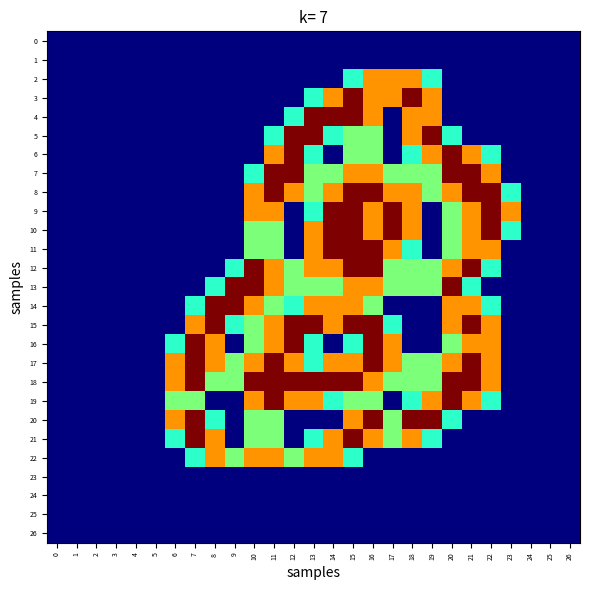

Reading left to right, list all the values displayed in this chart.

row_0: 0=0.0	1=0.0	2=0.0	3=0.0	4=0.0	5=0.0	6=0.0	7=0.0	8=0.0	9=0.0	10=0.0	11=0.0	12=0.0	13=0.0	14=0.0	15=0.0	16=0.0	17=0.0	18=0.0	19=0.0	20=0.0	21=0.0	22=0.0	23=0.0	24=0.0	25=0.0	26=0.0
row_1: 0=0.0	1=0.0	2=0.0	3=0.0	4=0.0	5=0.0	6=0.0	7=0.0	8=0.0	9=0.0	10=0.0	11=0.0	12=0.0	13=0.0	14=0.0	15=0.0	16=0.0	17=0.0	18=0.0	19=0.0	20=0.0	21=0.0	22=0.0	23=0.0	24=0.0	25=0.0	26=0.0
row_2: 0=0.0	1=0.0	2=0.0	3=0.0	4=0.0	5=0.0	6=0.0	7=0.0	8=0.0	9=0.0	10=0.0	11=0.0	12=0.0	13=0.0	14=0.0	15=0.8	16=1.5	17=1.5	18=1.5	19=0.8	20=0.0	21=0.0	22=0.0	23=0.0	24=0.0	25=0.0	26=0.0
row_3: 0=0.0	1=0.0	2=0.0	3=0.0	4=0.0	5=0.0	6=0.0	7=0.0	8=0.0	9=0.0	10=0.0	11=0.0	12=0.0	13=0.8	14=1.5	15=2.0	16=1.5	17=1.5	18=2.0	19=1.5	20=0.0	21=0.0	22=0.0	23=0.0	24=0.0	25=0.0	26=0.0
row_4: 0=0.0	1=0.0	2=0.0	3=0.0	4=0.0	5=0.0	6=0.0	7=0.0	8=0.0	9=0.0	10=0.0	11=0.0	12=0.8	13=2.0	14=2.0	15=2.0	16=1.5	17=0.0	18=1.5	19=1.5	20=0.0	21=0.0	22=0.0	23=0.0	24=0.0	25=0.0	26=0.0
row_5: 0=0.0	1=0.0	2=0.0	3=0.0	4=0.0	5=0.0	6=0.0	7=0.0	8=0.0	9=0.0	10=0.0	11=0.8	12=2.0	13=2.0	14=0.8	15=1.0	16=1.0	17=0.0	18=1.5	19=2.0	20=0.8	21=0.0	22=0.0	23=0.0	24=0.0	25=0.0	26=0.0
row_6: 0=0.0	1=0.0	2=0.0	3=0.0	4=0.0	5=0.0	6=0.0	7=0.0	8=0.0	9=0.0	10=0.0	11=1.5	12=2.0	13=0.8	14=0.0	15=1.0	16=1.0	17=0.0	18=0.8	19=1.5	20=2.0	21=1.5	22=0.8	23=0.0	24=0.0	25=0.0	26=0.0
row_7: 0=0.0	1=0.0	2=0.0	3=0.0	4=0.0	5=0.0	6=0.0	7=0.0	8=0.0	9=0.0	10=0.8	11=2.0	12=2.0	13=1.0	14=1.0	15=1.5	16=1.5	17=1.0	18=1.0	19=1.0	20=2.0	21=2.0	22=1.5	23=0.0	24=0.0	25=0.0	26=0.0
row_8: 0=0.0	1=0.0	2=0.0	3=0.0	4=0.0	5=0.0	6=0.0	7=0.0	8=0.0	9=0.0	10=1.5	11=2.0	12=1.5	13=1.0	14=1.5	15=2.0	16=2.0	17=1.5	18=1.5	19=1.0	20=1.5	21=2.0	22=2.0	23=0.8	24=0.0	25=0.0	26=0.0
row_9: 0=0.0	1=0.0	2=0.0	3=0.0	4=0.0	5=0.0	6=0.0	7=0.0	8=0.0	9=0.0	10=1.5	11=1.5	12=0.0	13=0.8	14=2.0	15=2.0	16=1.5	17=2.0	18=1.5	19=0.0	20=1.0	21=1.5	22=2.0	23=1.5	24=0.0	25=0.0	26=0.0
row_10: 0=0.0	1=0.0	2=0.0	3=0.0	4=0.0	5=0.0	6=0.0	7=0.0	8=0.0	9=0.0	10=1.0	11=1.0	12=0.0	13=1.5	14=2.0	15=2.0	16=1.5	17=2.0	18=1.5	19=0.0	20=1.0	21=1.5	22=2.0	23=0.8	24=0.0	25=0.0	26=0.0
row_11: 0=0.0	1=0.0	2=0.0	3=0.0	4=0.0	5=0.0	6=0.0	7=0.0	8=0.0	9=0.0	10=1.0	11=1.0	12=0.0	13=1.5	14=2.0	15=2.0	16=2.0	17=1.5	18=0.8	19=0.0	20=1.0	21=1.5	22=1.5	23=0.0	24=0.0	25=0.0	26=0.0
row_12: 0=0.0	1=0.0	2=0.0	3=0.0	4=0.0	5=0.0	6=0.0	7=0.0	8=0.0	9=0.8	10=2.0	11=1.5	12=1.0	13=1.5	14=1.5	15=2.0	16=2.0	17=1.0	18=1.0	19=1.0	20=1.5	21=2.0	22=0.8	23=0.0	24=0.0	25=0.0	26=0.0
row_13: 0=0.0	1=0.0	2=0.0	3=0.0	4=0.0	5=0.0	6=0.0	7=0.0	8=0.8	9=2.0	10=2.0	11=1.5	12=1.0	13=1.0	14=1.0	15=1.5	16=1.5	17=1.0	18=1.0	19=1.0	20=2.0	21=0.8	22=0.0	23=0.0	24=0.0	25=0.0	26=0.0
row_14: 0=0.0	1=0.0	2=0.0	3=0.0	4=0.0	5=0.0	6=0.0	7=0.8	8=2.0	9=2.0	10=1.5	11=1.0	12=0.8	13=1.5	14=1.5	15=1.5	16=1.0	17=0.0	18=0.0	19=0.0	20=1.5	21=1.5	22=0.8	23=0.0	24=0.0	25=0.0	26=0.0
row_15: 0=0.0	1=0.0	2=0.0	3=0.0	4=0.0	5=0.0	6=0.0	7=1.5	8=2.0	9=0.8	10=1.0	11=1.5	12=2.0	13=2.0	14=1.5	15=2.0	16=2.0	17=0.8	18=0.0	19=0.0	20=1.5	21=2.0	22=1.5	23=0.0	24=0.0	25=0.0	26=0.0
row_16: 0=0.0	1=0.0	2=0.0	3=0.0	4=0.0	5=0.0	6=0.8	7=2.0	8=1.5	9=0.0	10=1.0	11=1.5	12=2.0	13=0.8	14=0.0	15=0.8	16=2.0	17=1.5	18=0.0	19=0.0	20=1.0	21=1.5	22=1.5	23=0.0	24=0.0	25=0.0	26=0.0
row_17: 0=0.0	1=0.0	2=0.0	3=0.0	4=0.0	5=0.0	6=1.5	7=2.0	8=1.5	9=1.0	10=1.5	11=2.0	12=1.5	13=0.8	14=1.5	15=1.5	16=2.0	17=1.5	18=1.0	19=1.0	20=1.5	21=2.0	22=1.5	23=0.0	24=0.0	25=0.0	26=0.0
row_18: 0=0.0	1=0.0	2=0.0	3=0.0	4=0.0	5=0.0	6=1.5	7=2.0	8=1.0	9=1.0	10=2.0	11=2.0	12=2.0	13=2.0	14=2.0	15=2.0	16=1.5	17=1.0	18=1.0	19=1.0	20=2.0	21=2.0	22=1.5	23=0.0	24=0.0	25=0.0	26=0.0
row_19: 0=0.0	1=0.0	2=0.0	3=0.0	4=0.0	5=0.0	6=1.0	7=1.0	8=0.0	9=0.0	10=1.5	11=2.0	12=1.5	13=1.5	14=0.8	15=1.0	16=1.0	17=0.0	18=0.8	19=1.5	20=2.0	21=1.5	22=0.8	23=0.0	24=0.0	25=0.0	26=0.0
row_20: 0=0.0	1=0.0	2=0.0	3=0.0	4=0.0	5=0.0	6=1.5	7=2.0	8=0.8	9=0.0	10=1.0	11=1.0	12=0.0	13=0.0	14=0.0	15=1.5	16=2.0	17=1.0	18=2.0	19=2.0	20=0.8	21=0.0	22=0.0	23=0.0	24=0.0	25=0.0	26=0.0
row_21: 0=0.0	1=0.0	2=0.0	3=0.0	4=0.0	5=0.0	6=0.8	7=2.0	8=1.5	9=0.0	10=1.0	11=1.0	12=0.0	13=0.8	14=1.5	15=2.0	16=1.5	17=1.0	18=1.5	19=0.8	20=0.0	21=0.0	22=0.0	23=0.0	24=0.0	25=0.0	26=0.0
row_22: 0=0.0	1=0.0	2=0.0	3=0.0	4=0.0	5=0.0	6=0.0	7=0.8	8=1.5	9=1.0	10=1.5	11=1.5	12=1.0	13=1.5	14=1.5	15=0.8	16=0.0	17=0.0	18=0.0	19=0.0	20=0.0	21=0.0	22=0.0	23=0.0	24=0.0	25=0.0	26=0.0
row_23: 0=0.0	1=0.0	2=0.0	3=0.0	4=0.0	5=0.0	6=0.0	7=0.0	8=0.0	9=0.0	10=0.0	11=0.0	12=0.0	13=0.0	14=0.0	15=0.0	16=0.0	17=0.0	18=0.0	19=0.0	20=0.0	21=0.0	22=0.0	23=0.0	24=0.0	25=0.0	26=0.0
row_24: 0=0.0	1=0.0	2=0.0	3=0.0	4=0.0	5=0.0	6=0.0	7=0.0	8=0.0	9=0.0	10=0.0	11=0.0	12=0.0	13=0.0	14=0.0	15=0.0	16=0.0	17=0.0	18=0.0	19=0.0	20=0.0	21=0.0	22=0.0	23=0.0	24=0.0	25=0.0	26=0.0
row_25: 0=0.0	1=0.0	2=0.0	3=0.0	4=0.0	5=0.0	6=0.0	7=0.0	8=0.0	9=0.0	10=0.0	11=0.0	12=0.0	13=0.0	14=0.0	15=0.0	16=0.0	17=0.0	18=0.0	19=0.0	20=0.0	21=0.0	22=0.0	23=0.0	24=0.0	25=0.0	26=0.0
row_26: 0=0.0	1=0.0	2=0.0	3=0.0	4=0.0	5=0.0	6=0.0	7=0.0	8=0.0	9=0.0	10=0.0	11=0.0	12=0.0	13=0.0	14=0.0	15=0.0	16=0.0	17=0.0	18=0.0	19=0.0	20=0.0	21=0.0	22=0.0	23=0.0	24=0.0	25=0.0	26=0.0